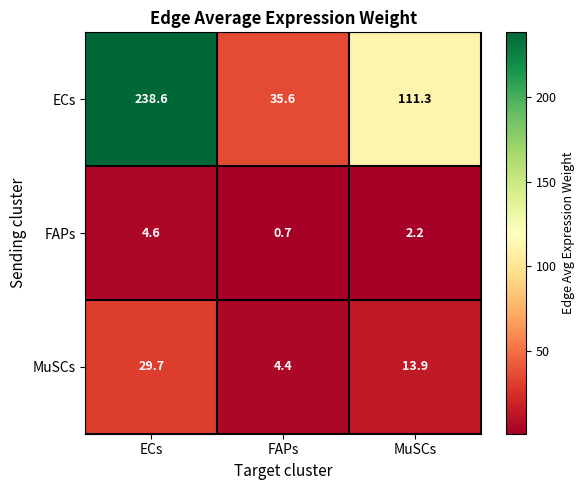

Which series has the largest total across all categories?

ECs